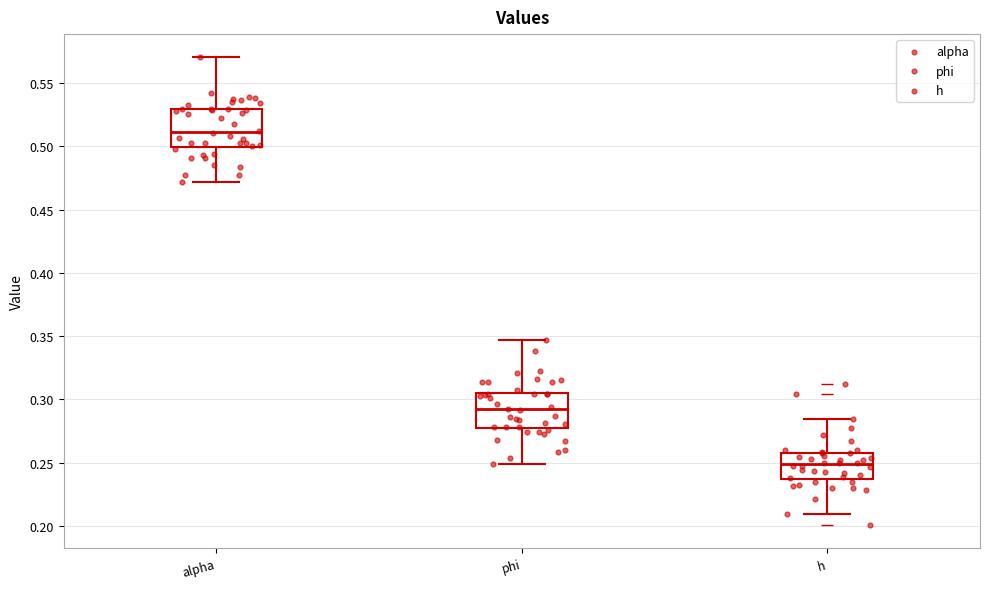

Where does the upper whisker of the box for alpha end on the y-axis? The values are not printed on the chart, so give them approximately, as read against the axis.

0.570